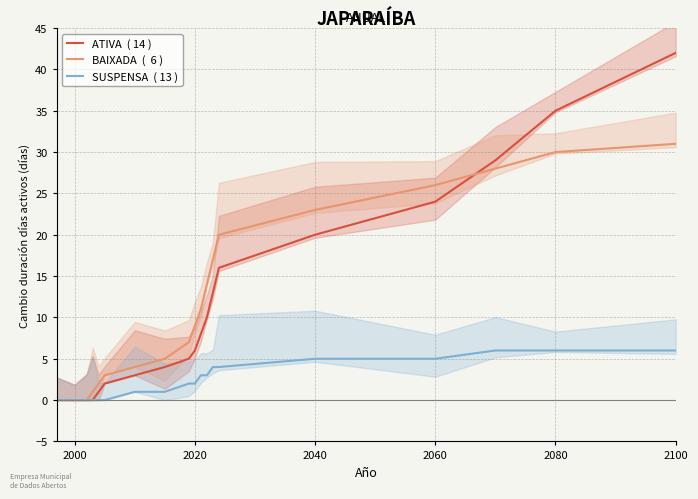

The value of SUSPENSA  ( 13 ) at 6 is 2. True or false?

False